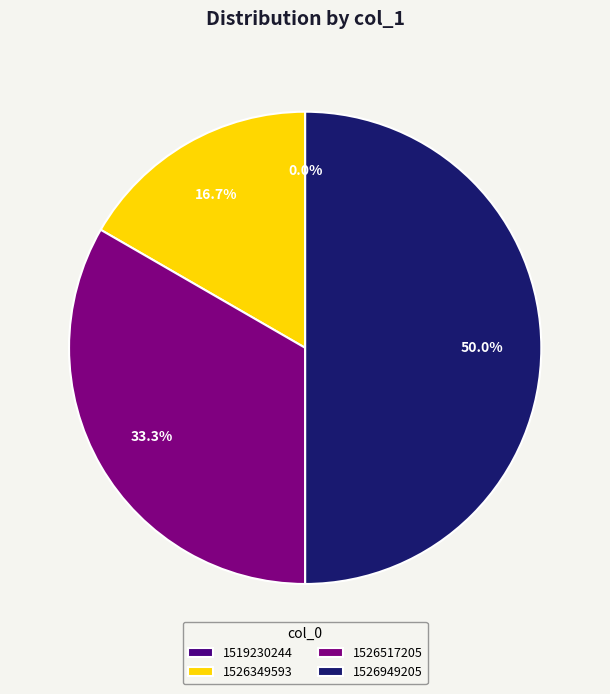

What is the change in value from 1526349593 to 1526517205?

+1